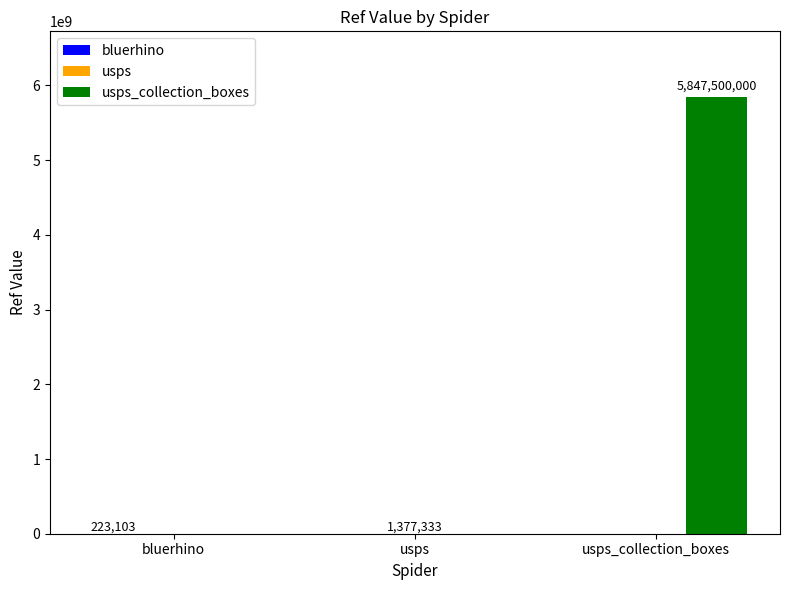

What is the maximum value shown in the chart?

5847500000